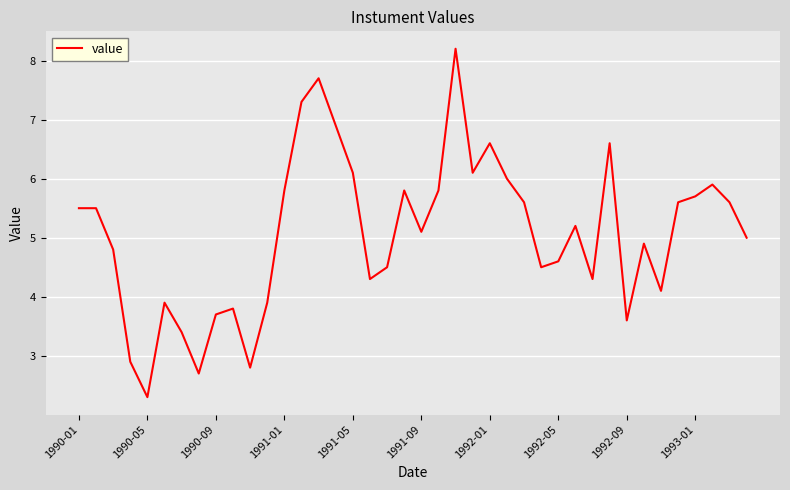

What is the minimum value shown in the chart?

2.3